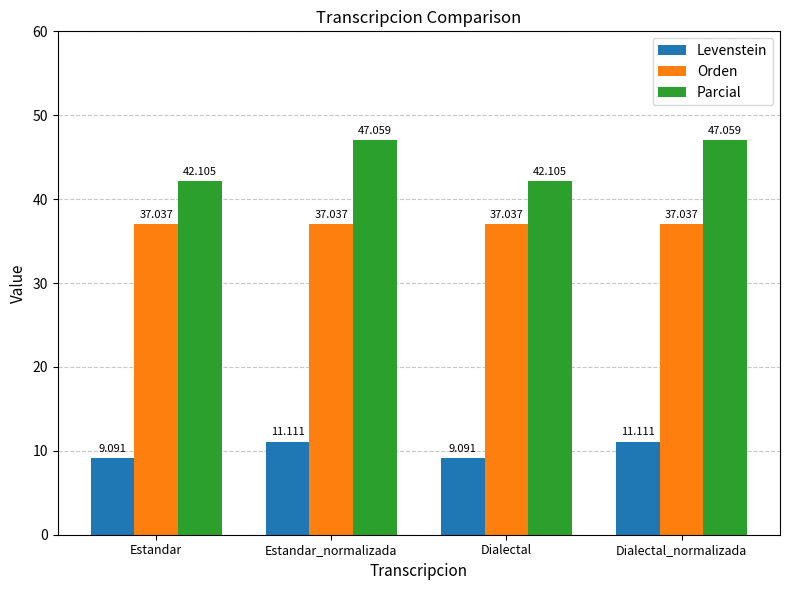

Which series has the largest total across all categories?

Parcial